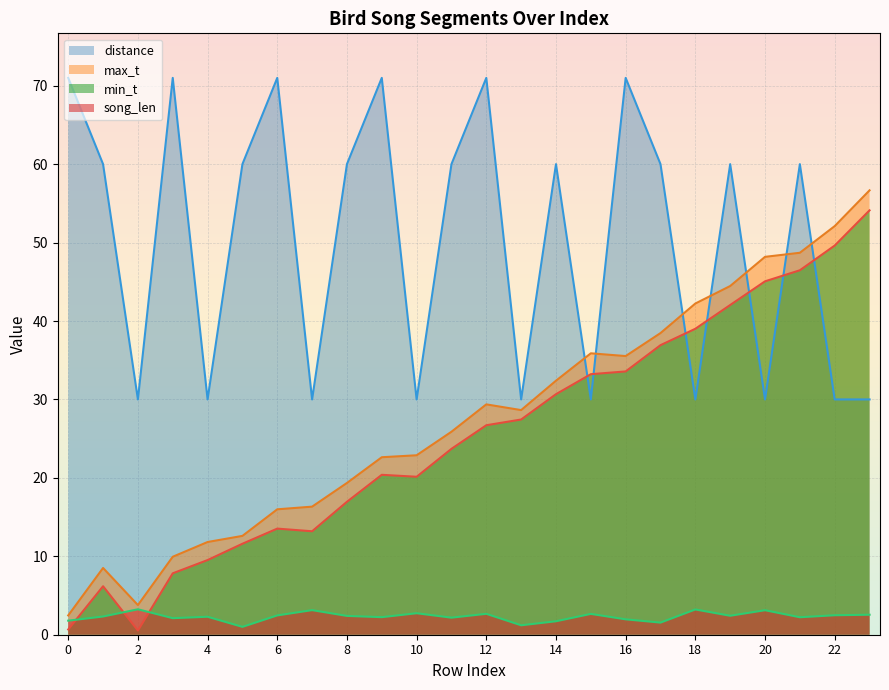

True or false: distance has more than 1 interior local peaks.

True